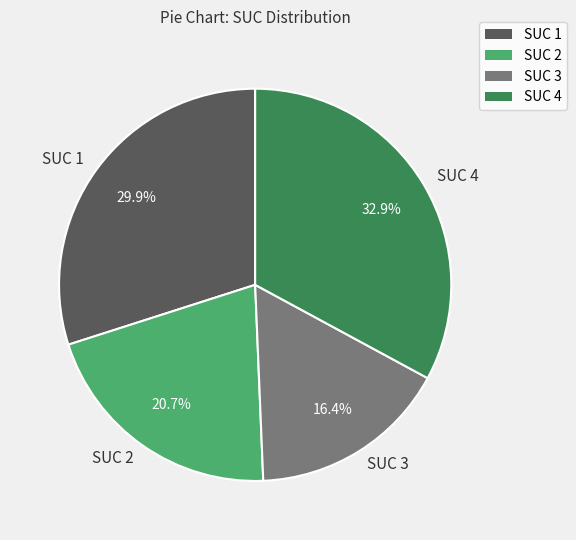

Is SUC 3 the majority of the pie?

No